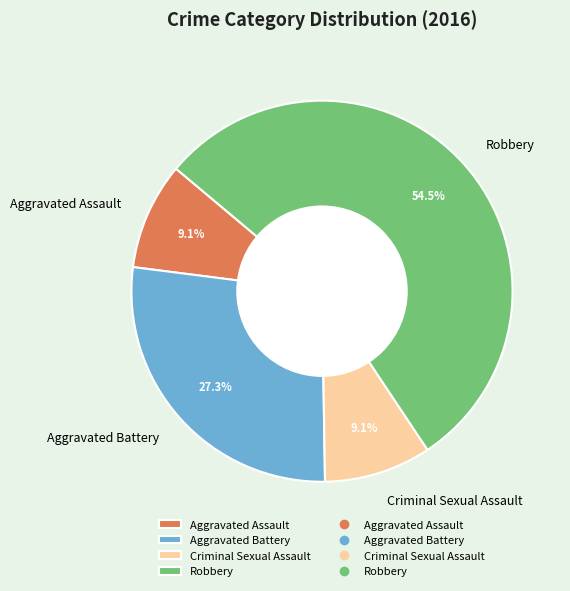

Which category accounts for the majority?

Robbery